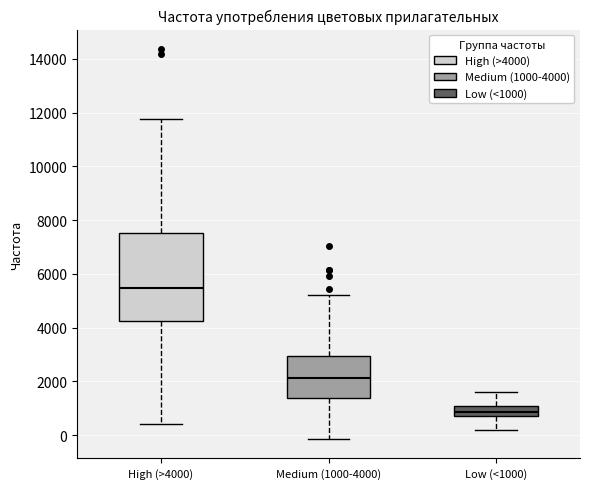

Reading left to right, transcribe this box plot: for each box, give where its median line is, the range the box spans, and where its two whiskers end, as read against the y-axis. The values are not printed on the chart, so give them approximately, as read against the axis.

High (>4000): median 5400, box 4200 to 7600, whiskers 400 to 11800
Medium (1000-4000): median 2200, box 1400 to 3000, whiskers -200 to 5200
Low (<1000): median 800, box 600 to 1000, whiskers 200 to 1600